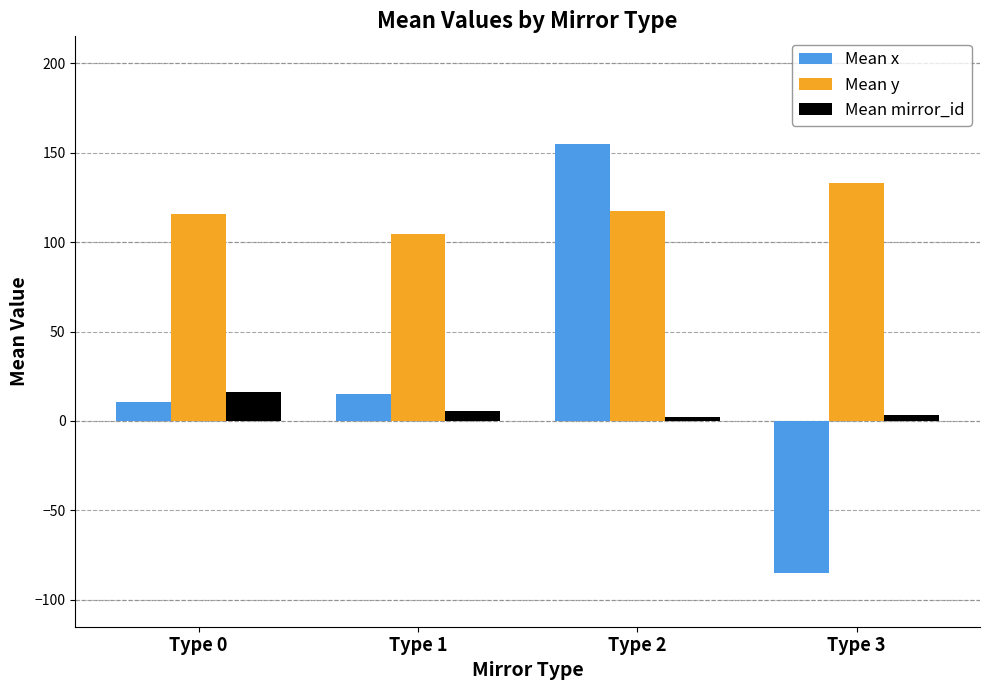

Which series has the widest spread of values?

Mean x